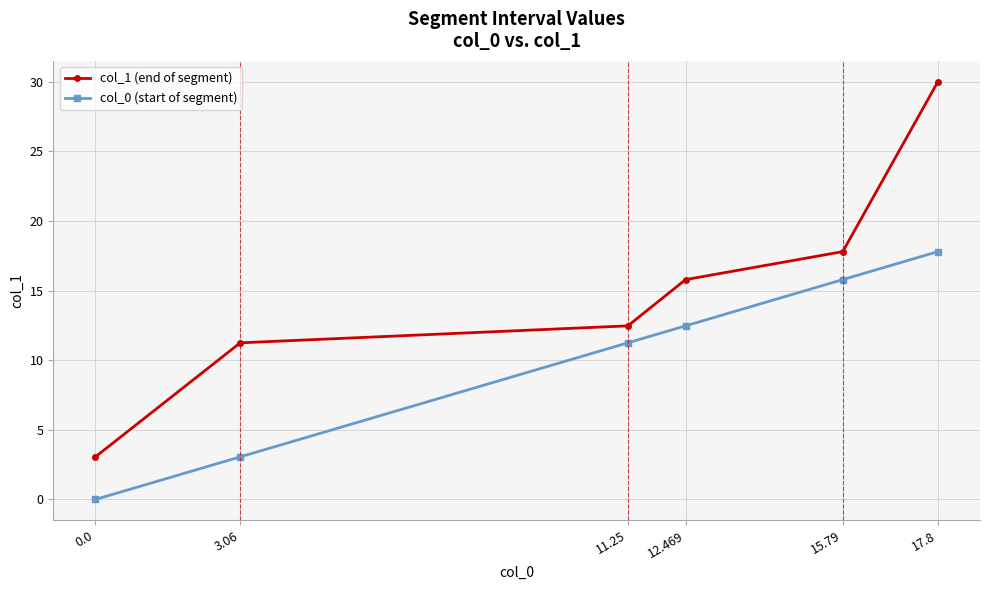

List the series in order of their peak value, lowest first.

col_0 (start of segment), col_1 (end of segment)